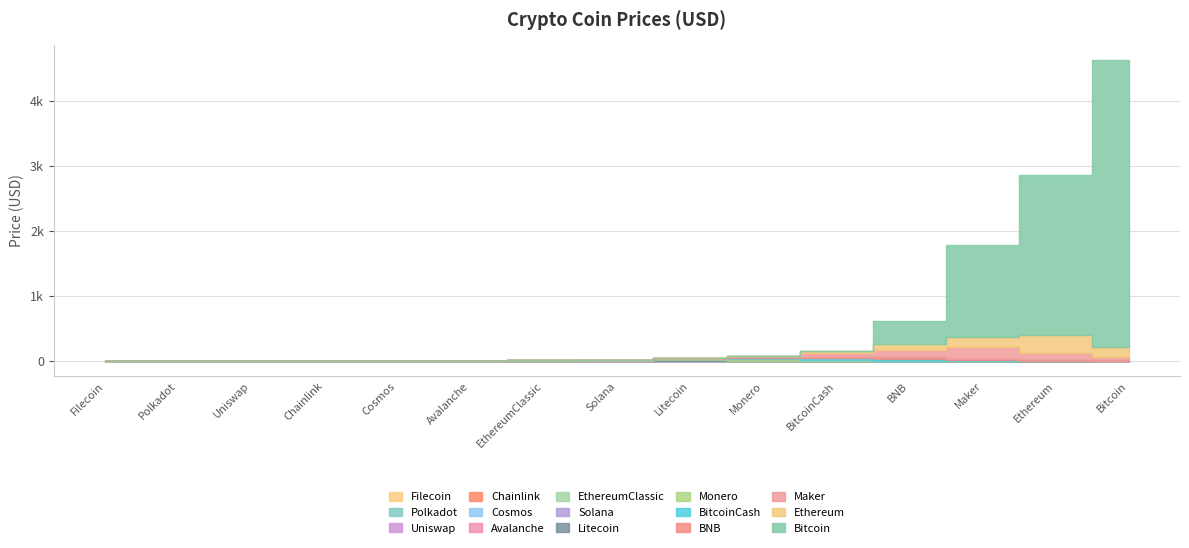

True or false: the data shows 24.8 at Solana.

True